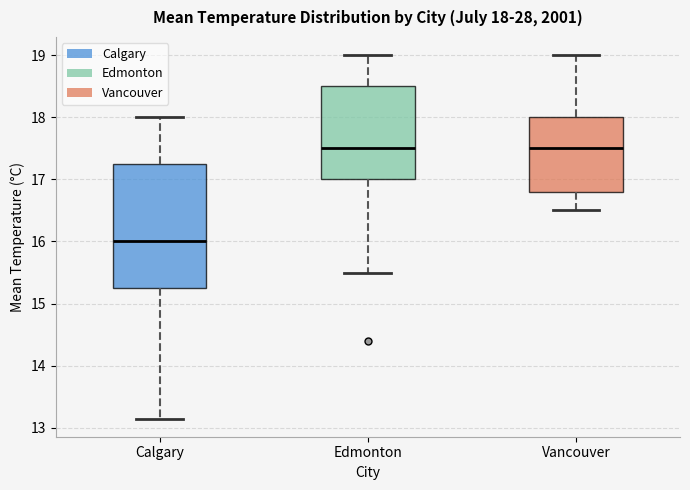

Comparing the boxes themselves (not the whiskers), which one is the tallest?

Calgary